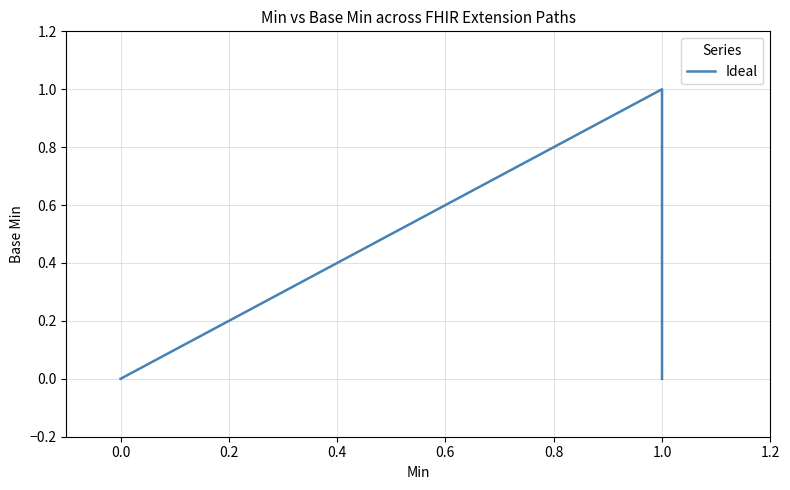

What is the label of the 4th point from the left?

1.0